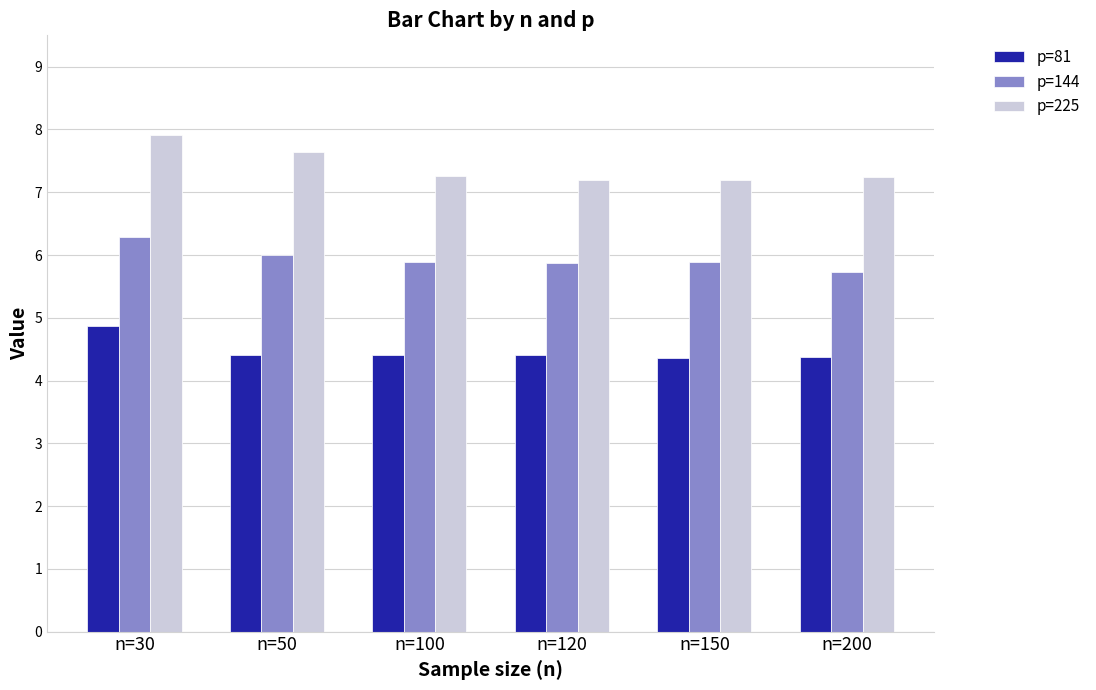

What is the difference between the p=144 values at n=100 and n=50?

0.1